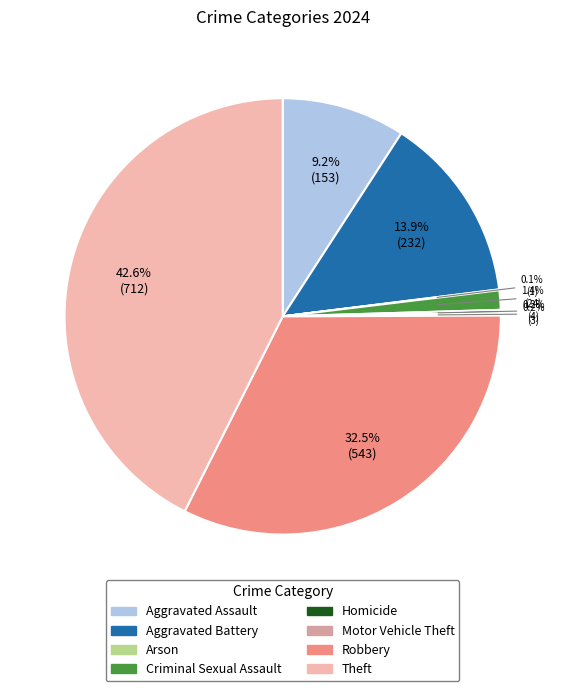

What is the largest slice in the pie chart?

Theft